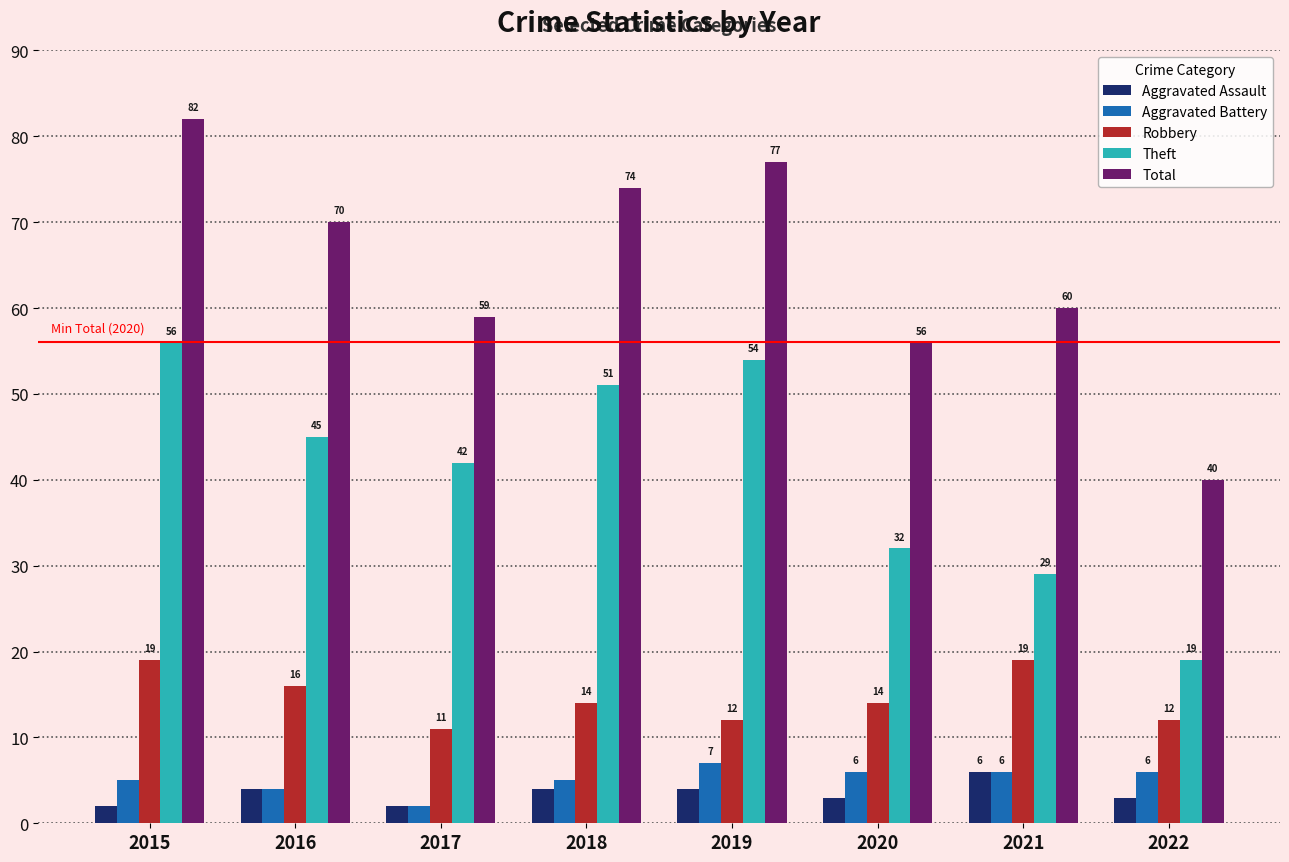

How many data points in Theft are less than 45?

4